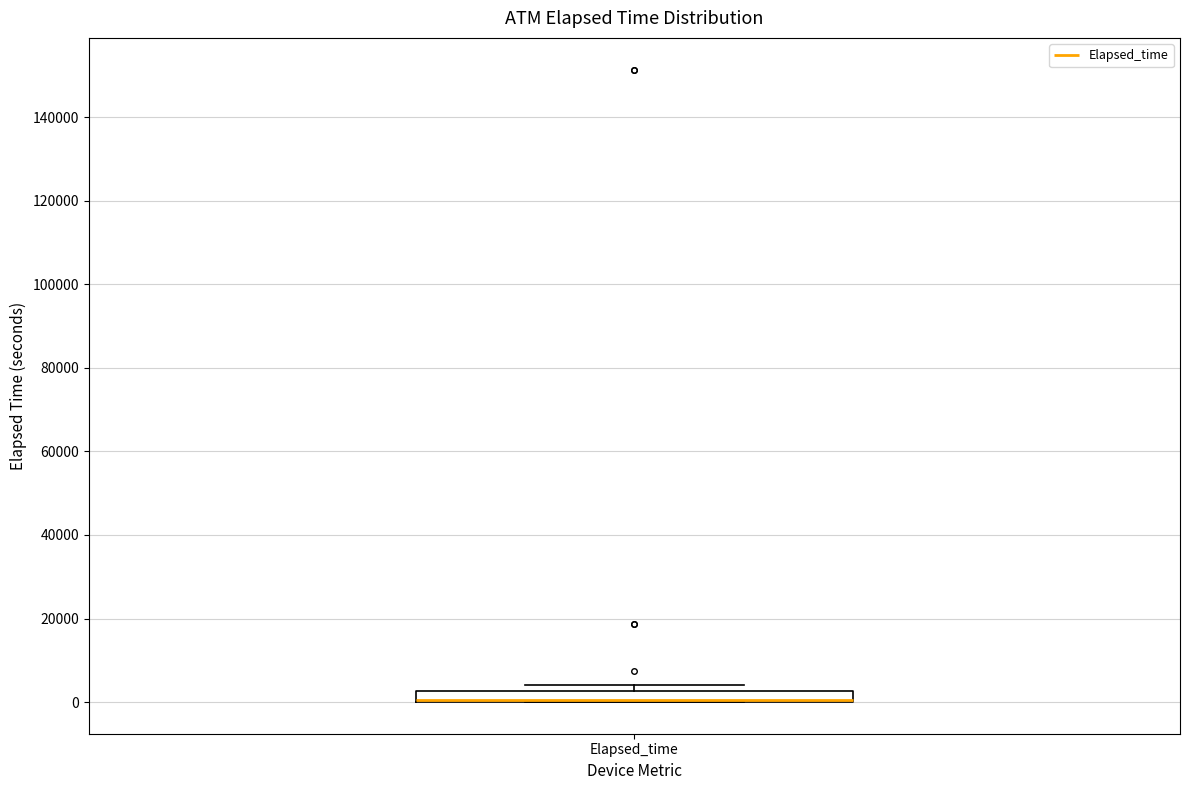

Where is the lower edge of the box for Elapsed_time on the y-axis? The values are not printed on the chart, so give them approximately, as read against the axis.

0